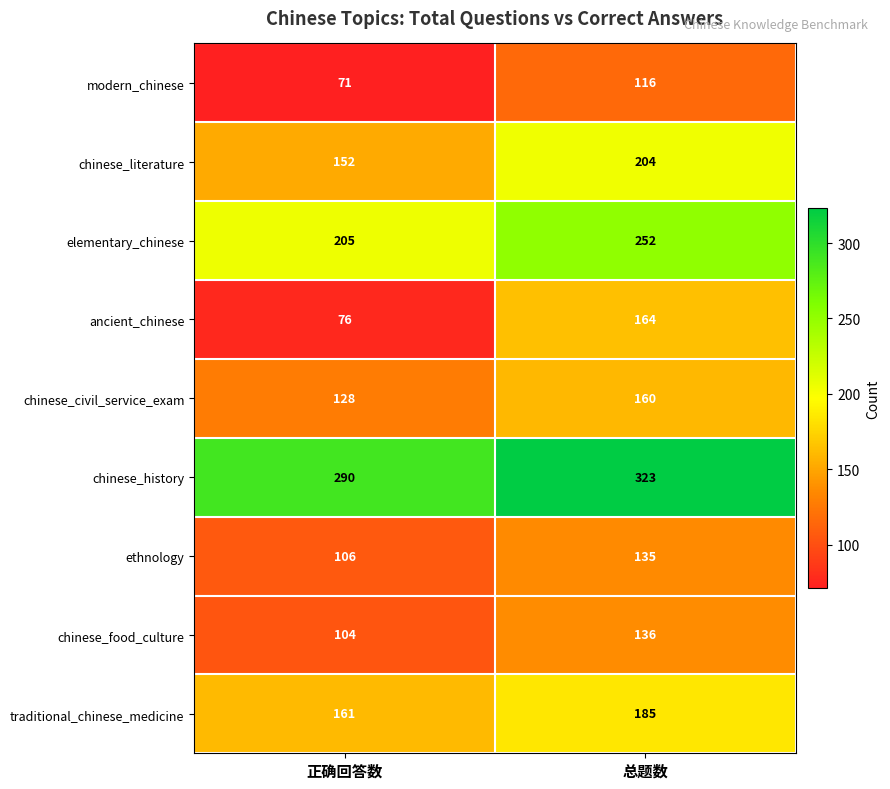

Is it true that ancient_chinese equals 46 at 正确回答数?

False